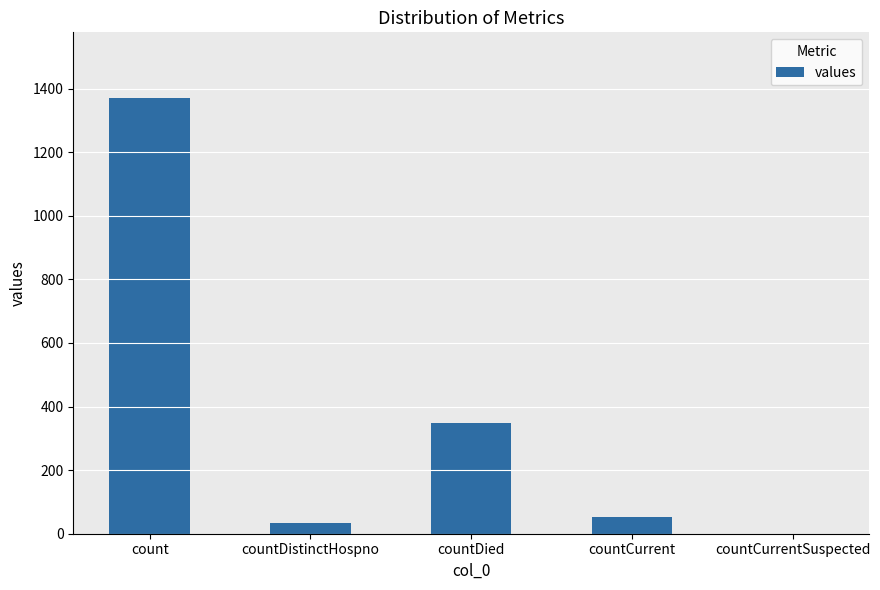

Which label corresponds to the largest value in the chart?

count